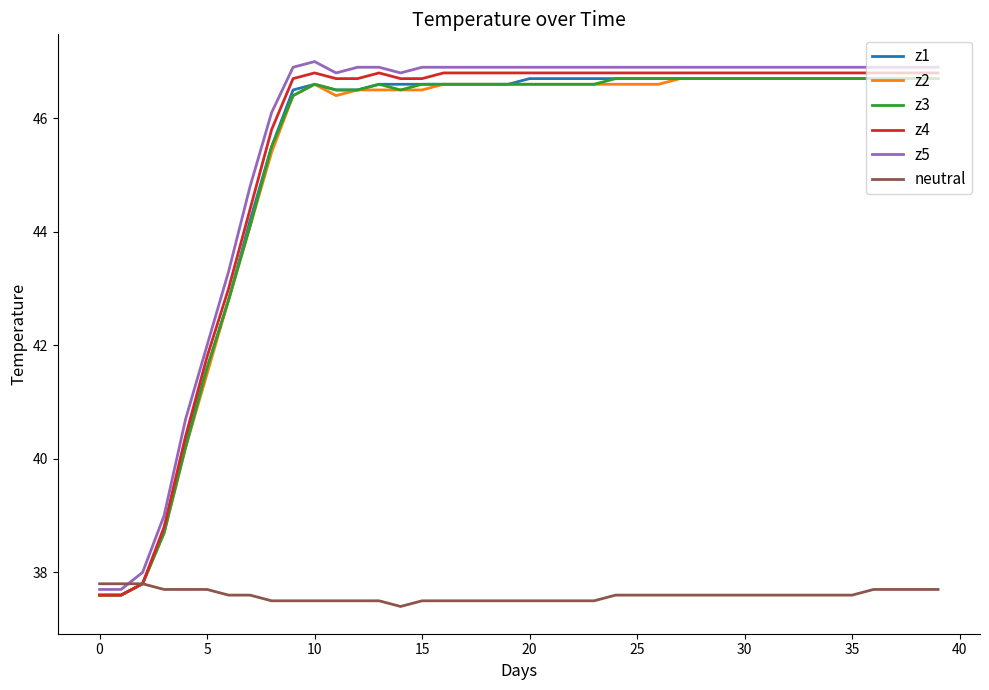

What is the maximum value shown in the chart?

47.0